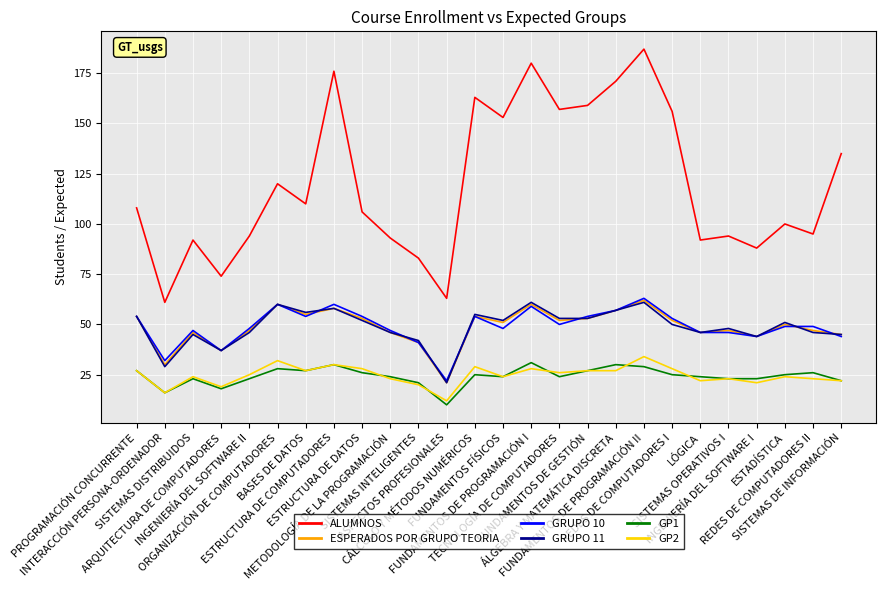

How many series are shown in this chart?

6